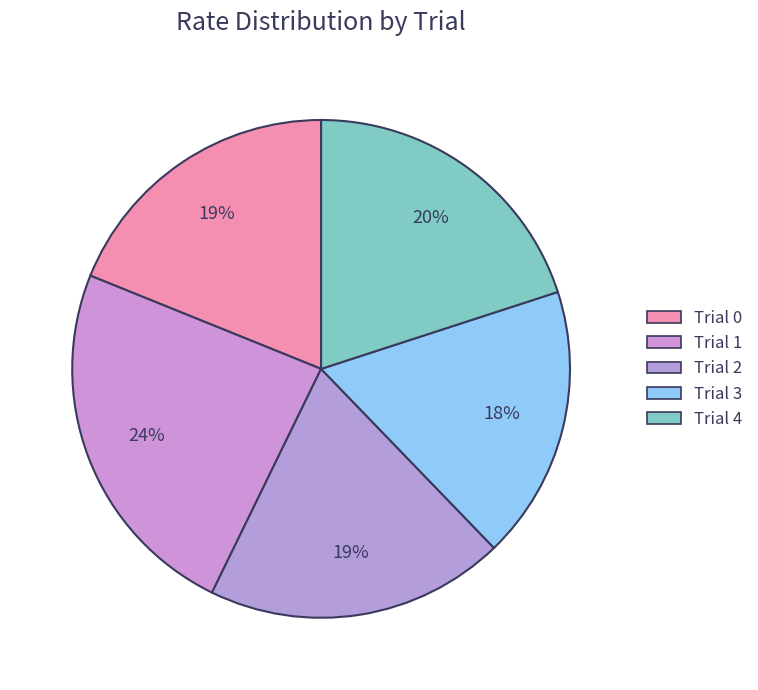

Does any single category account for the majority?

No